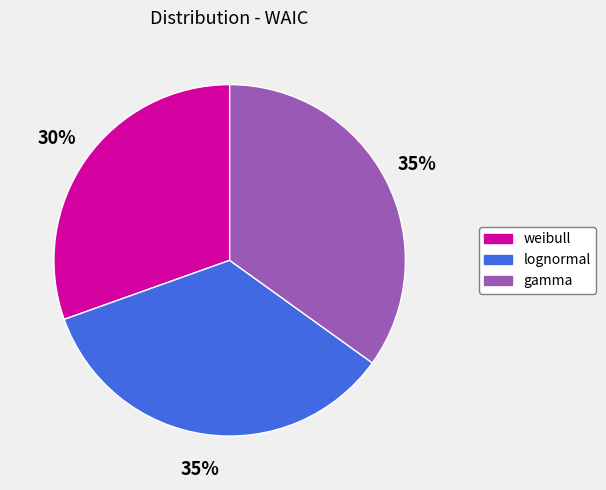

Combined, do weibull and gamma account for over 50%?

Yes